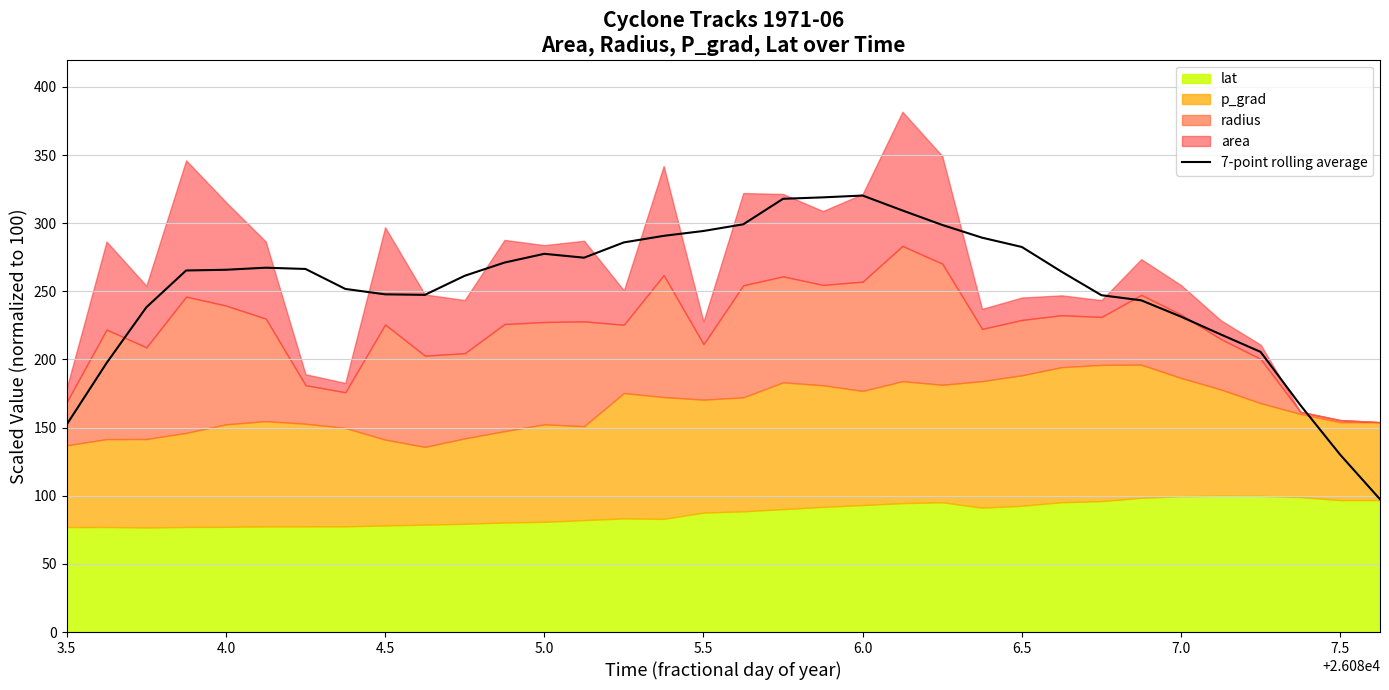

What is the smallest value displayed?

97.4